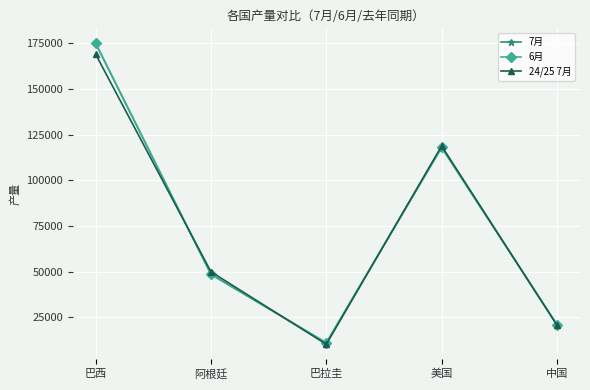

What is the difference between the highest and lowest values at 巴西?

6000